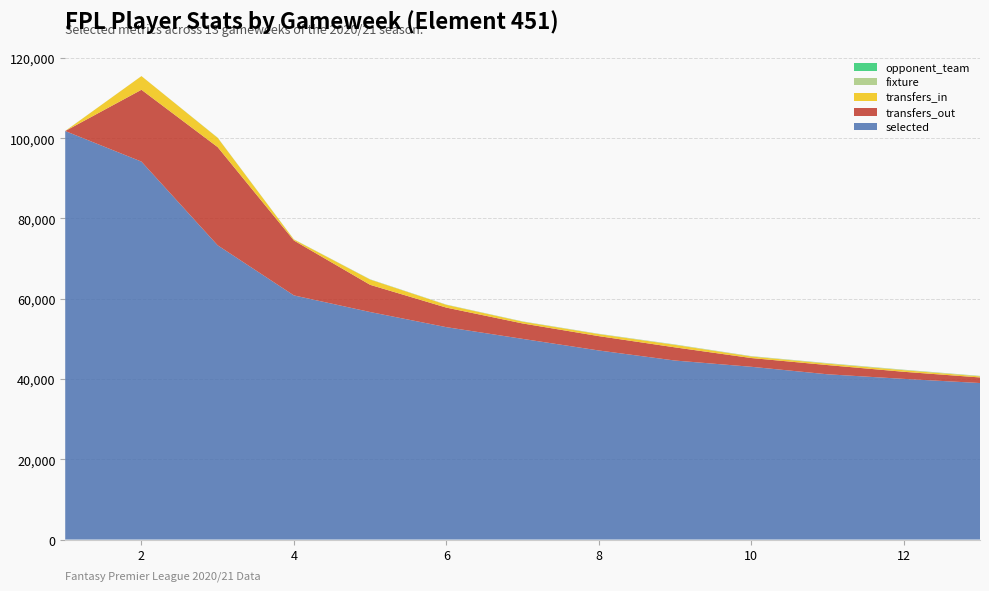

Reading left to right, transcribe all the data shown in this chart.

selected: 101787	94169	73311	60833	56691	52921	50004	47110	44605	43048	41179	40036	39001
transfers_in: 0	3402	2300	252	1311	688	439	499	623	382	365	400	264
transfers_out: 0	17896	24466	13674	6775	4867	3844	3575	3279	2181	2294	1764	1388
fixture: 6	9	28	34	47	57	63	78	86	98	108	113	125
opponent_team: 14	1	20	9	17	12	11	8	15	2	13	10	6